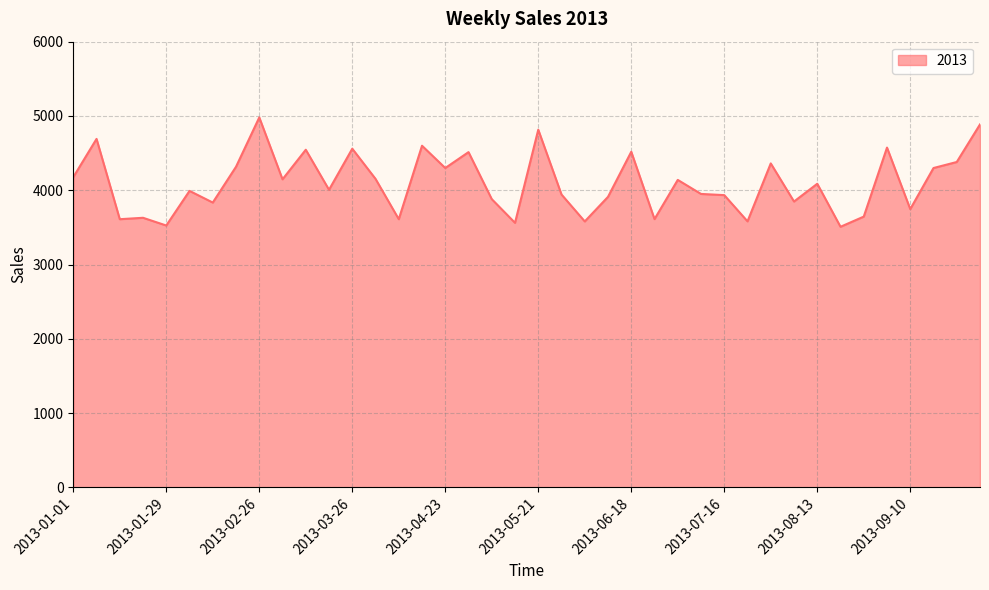

What is the difference between the maximum and second lowest values?

1455